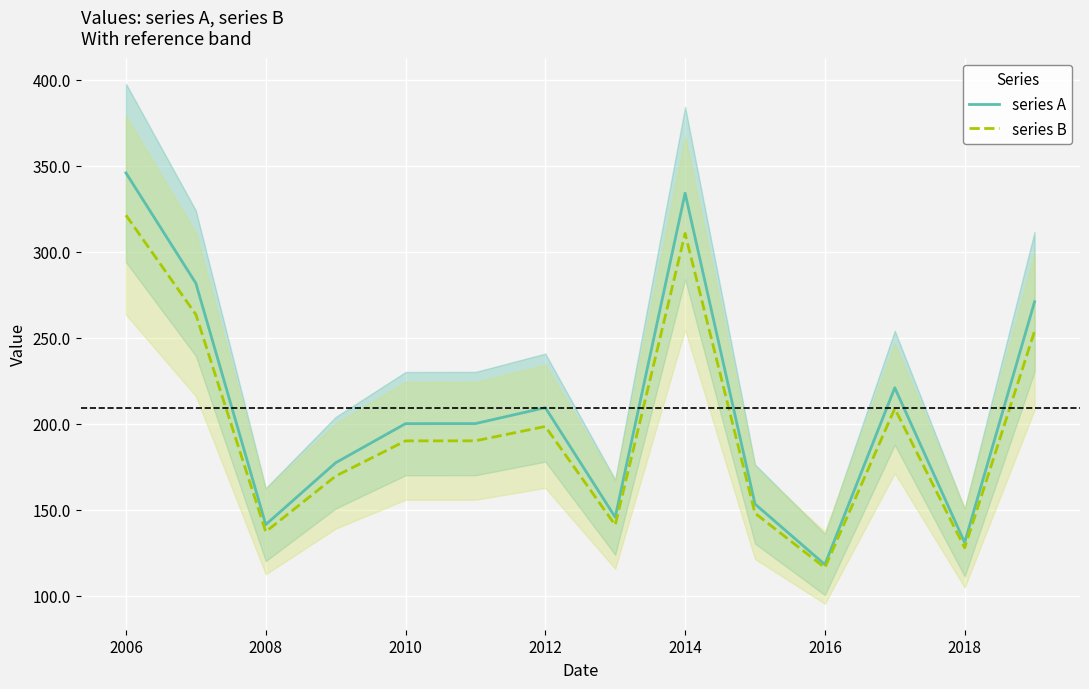

Which category has the highest value across all series?

2006